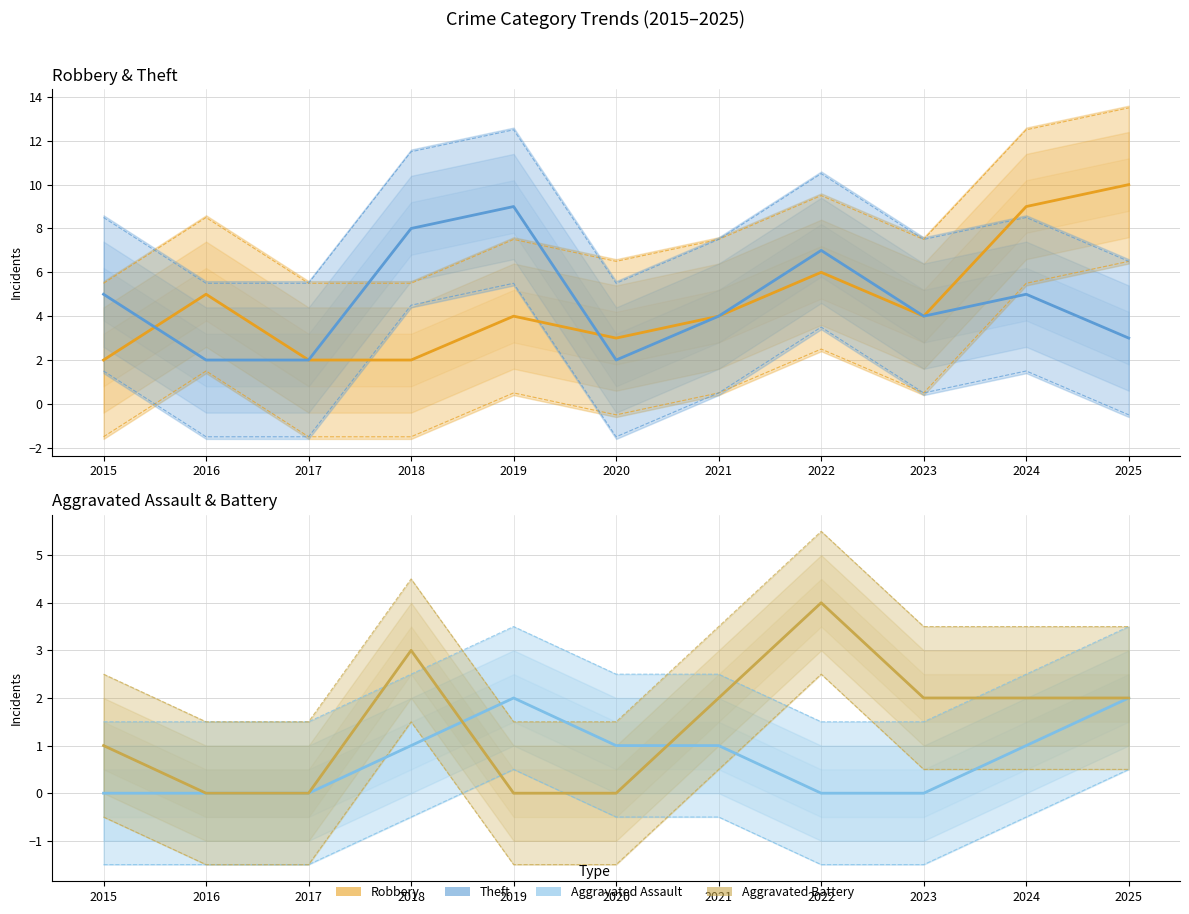

Reading left to right, what are all the values shown in this chart?

Robbery: 2015=2	2016=5	2017=2	2018=2	2019=4	2020=3	2021=4	2022=6	2023=4	2024=9	2025=10
Theft: 2015=5	2016=2	2017=2	2018=8	2019=9	2020=2	2021=4	2022=7	2023=4	2024=5	2025=3
Aggravated Assault: 2015=0	2016=0	2017=0	2018=1	2019=2	2020=1	2021=1	2022=0	2023=0	2024=1	2025=2
Aggravated Battery: 2015=1	2016=0	2017=0	2018=3	2019=0	2020=0	2021=2	2022=4	2023=2	2024=2	2025=2